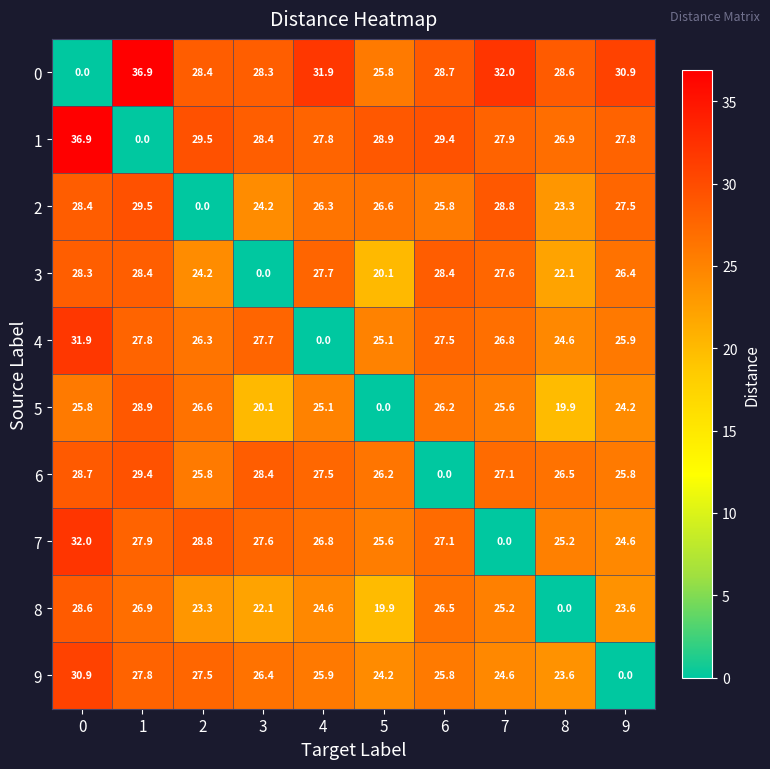

What is the approximate value of 4 at 8?

24.6